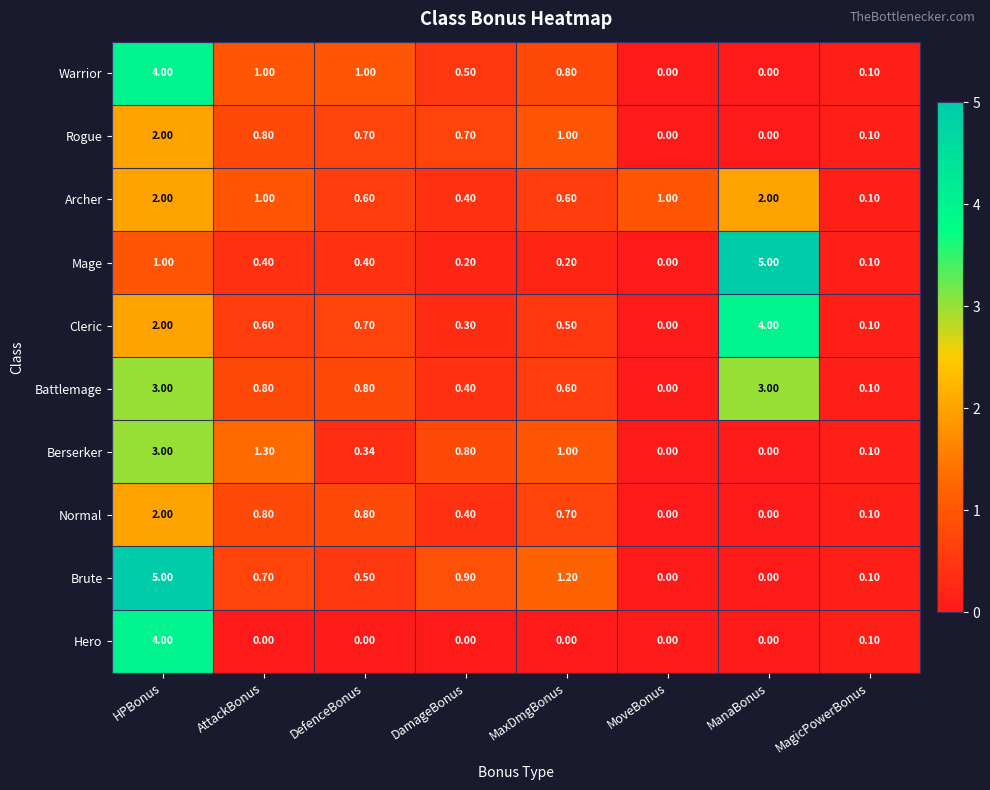

Which series changed the most between DefenceBonus and MaxDmgBonus?

Brute